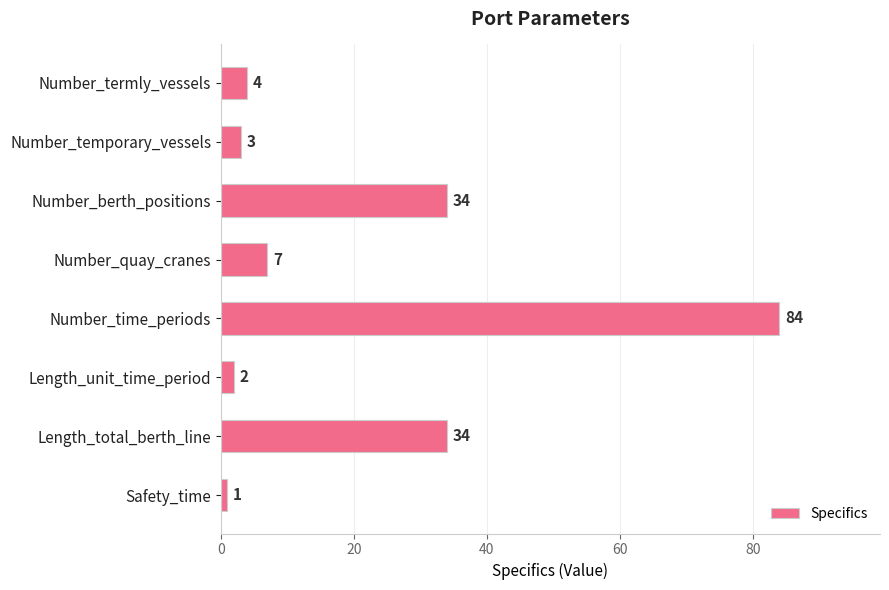

What is the smallest value displayed?

1